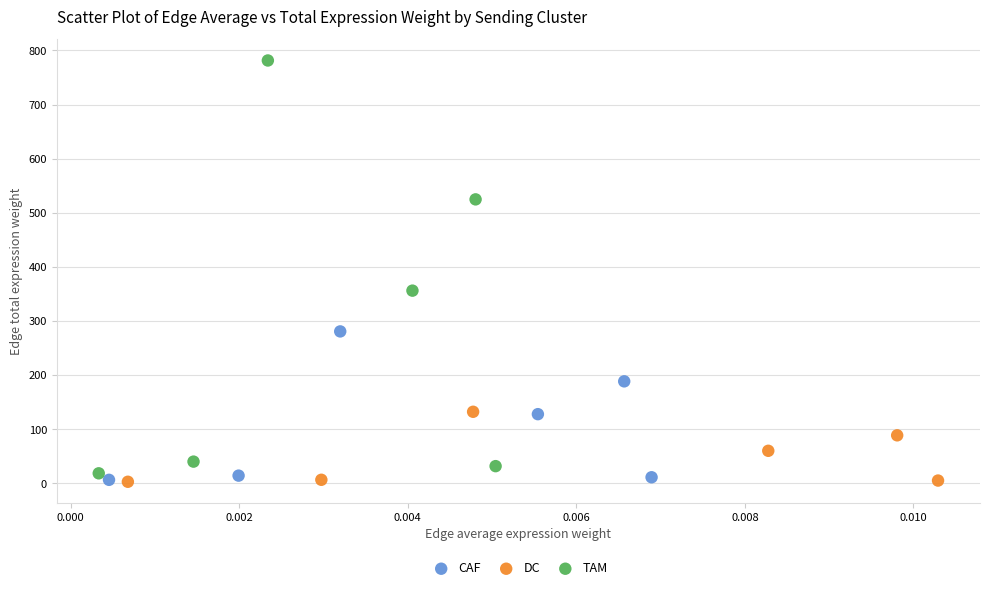

Which series has the largest Y range (max minus min)?

TAM